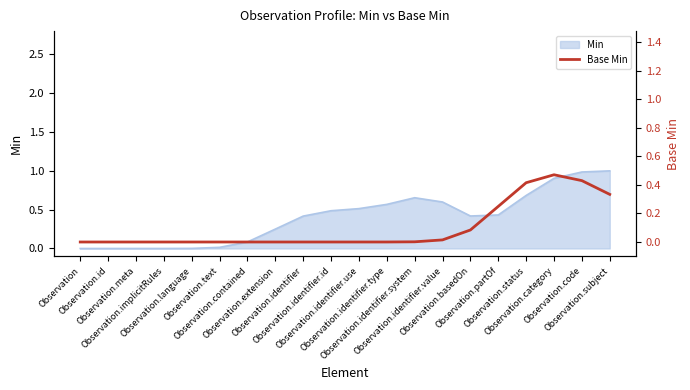

Where is the data nearest to the value 0?

Observation